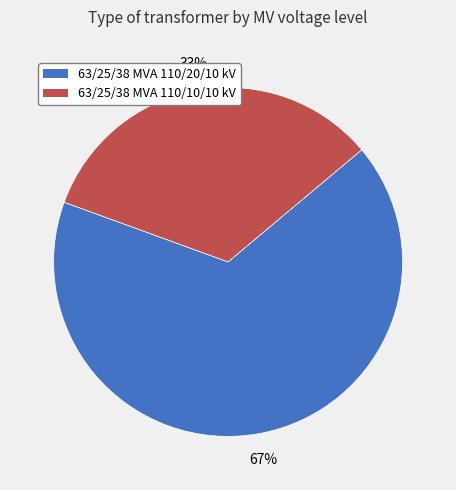

True or false: 63/25/38 MVA 110/10/10 kV accounts for 26% of the total.

False